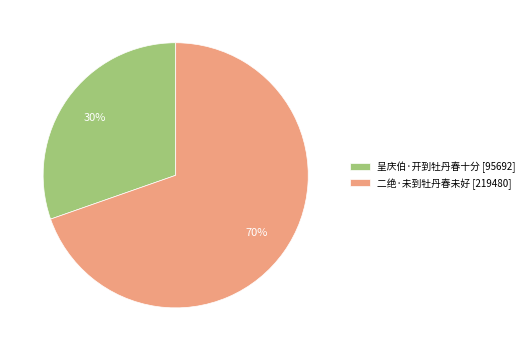

What is the ratio of the value at 二绝·未到牡丹春未好 [219480] to the value at 呈庆伯·开到牡丹春十分 [95692]?

2.3